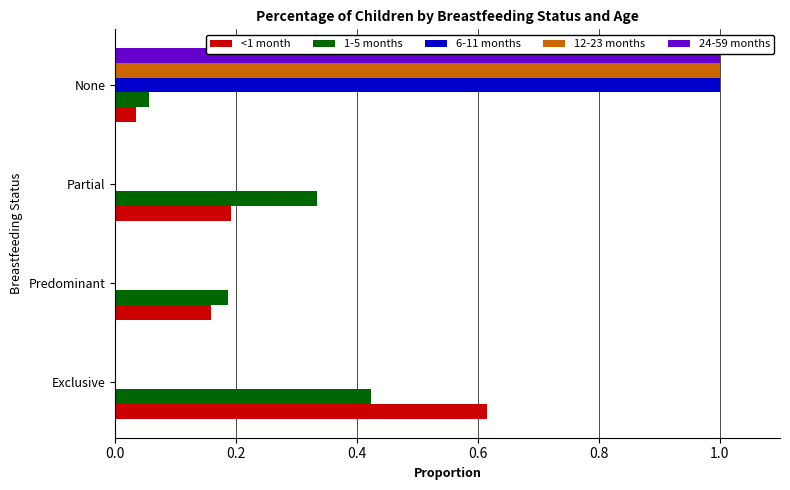

Is the value of 12-23 months at None greater than the value of 1-5 months at Predominant?

Yes